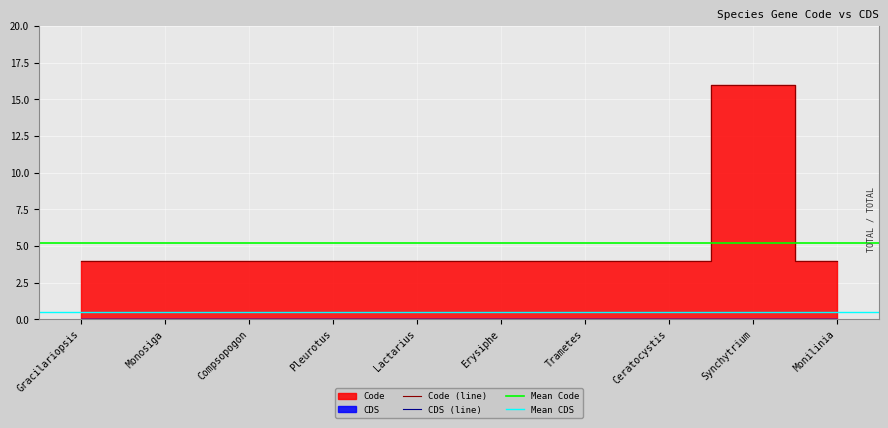

Is it true that Code (line) equals 4 at Pleurotus?

True